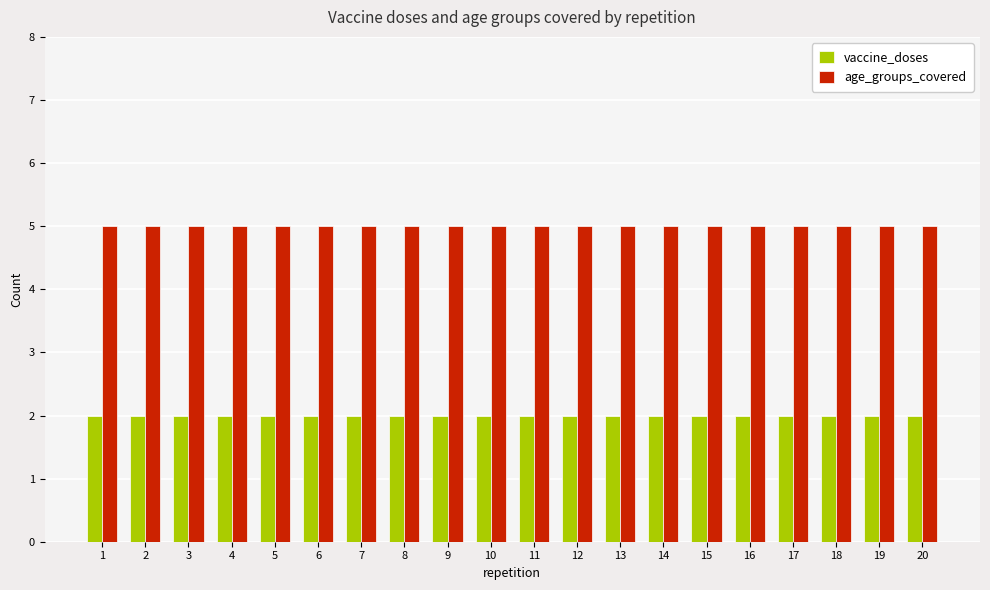

Reading left to right, extract all data points from this chart.

vaccine_doses: 1=2	2=2	3=2	4=2	5=2	6=2	7=2	8=2	9=2	10=2	11=2	12=2	13=2	14=2	15=2	16=2	17=2	18=2	19=2	20=2
age_groups_covered: 1=5	2=5	3=5	4=5	5=5	6=5	7=5	8=5	9=5	10=5	11=5	12=5	13=5	14=5	15=5	16=5	17=5	18=5	19=5	20=5